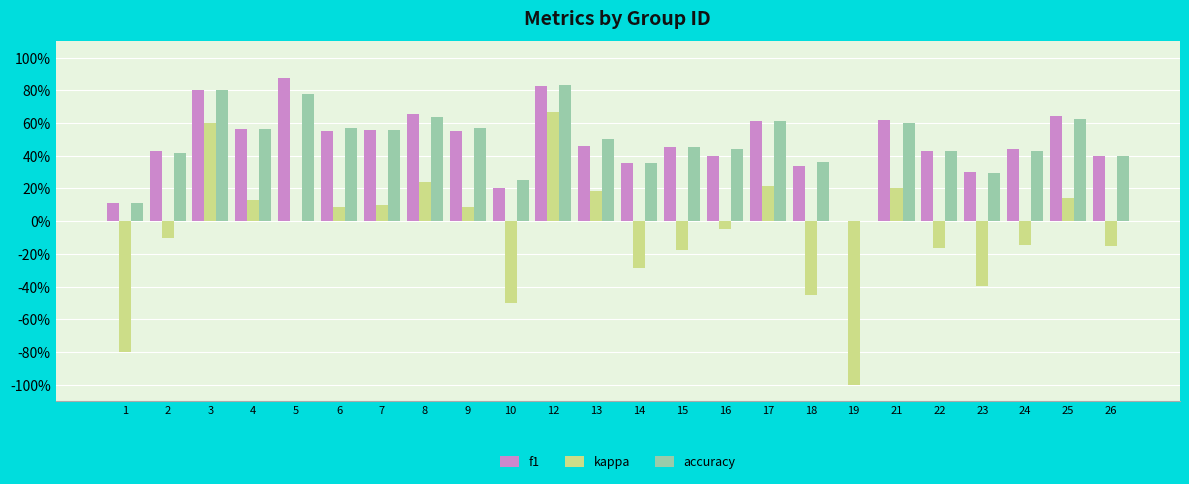

The value of f1 at 26 is 0.4. True or false?

True